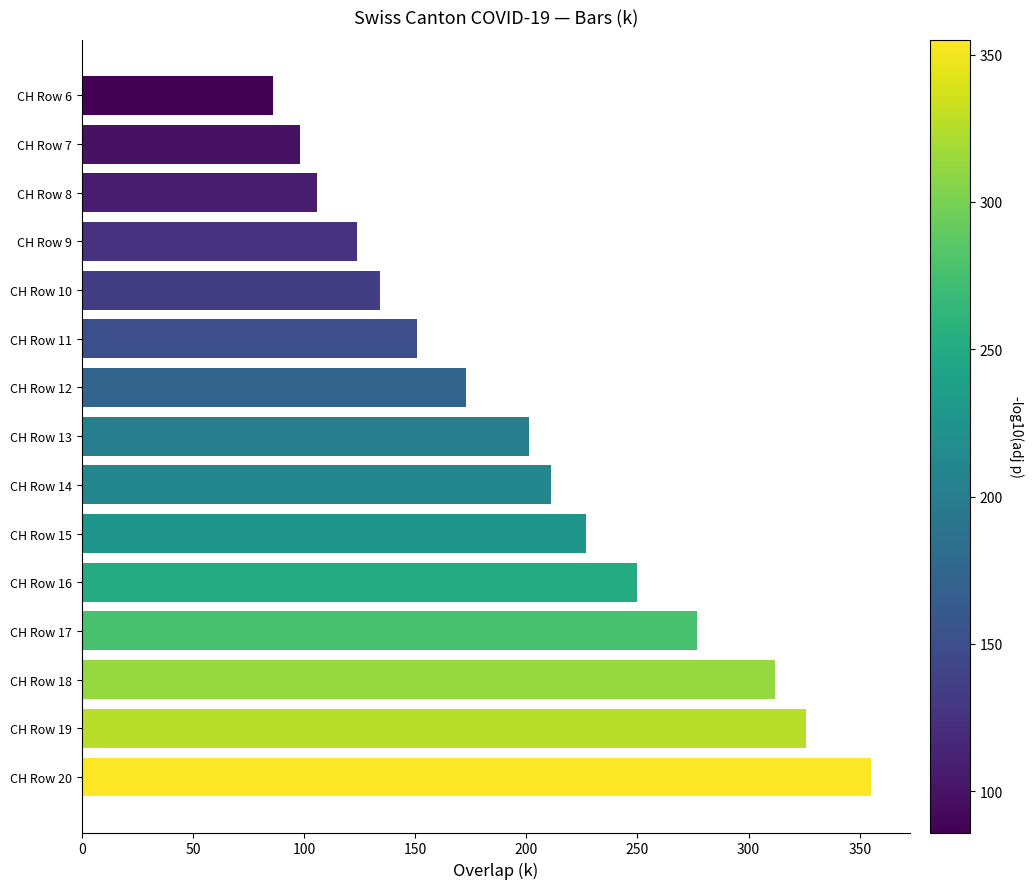

What is the value of the 8th bar from the top?

201